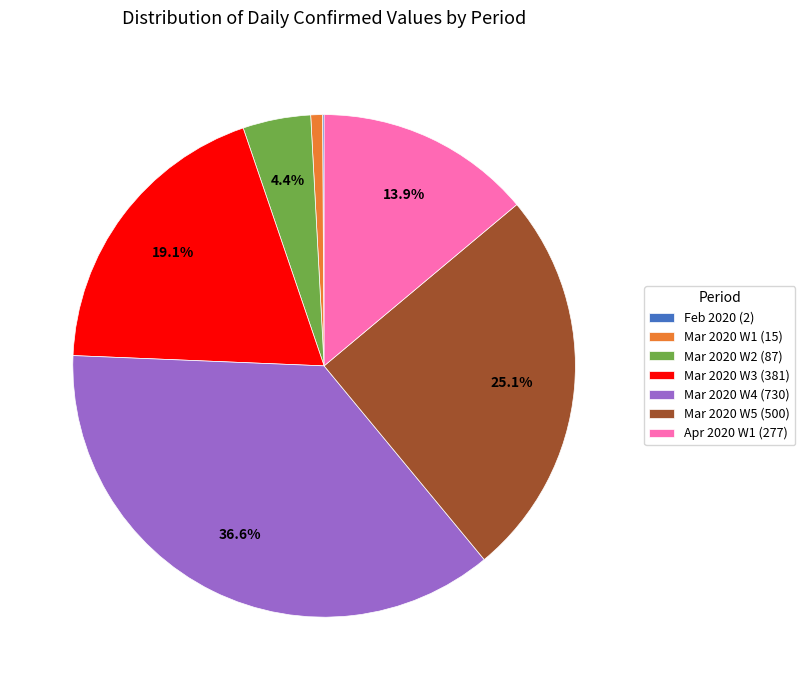

Does Mar 2020 W4 (730) account for over 50% of the chart?

No